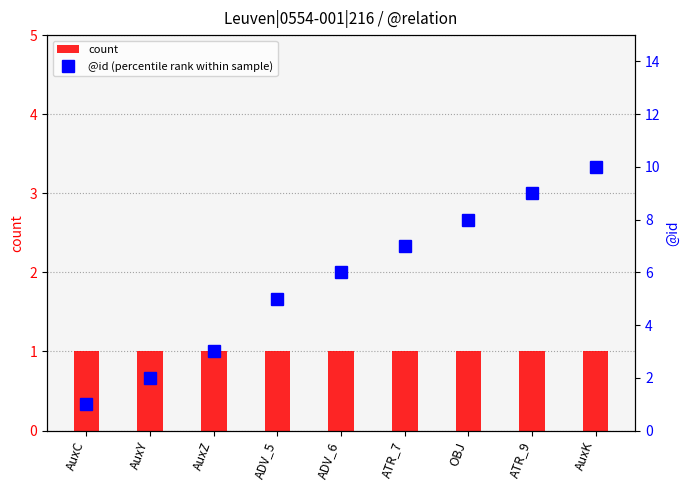

What is the sum of the @id (percentile rank within sample) values at ATR_7 and AuxC?

8